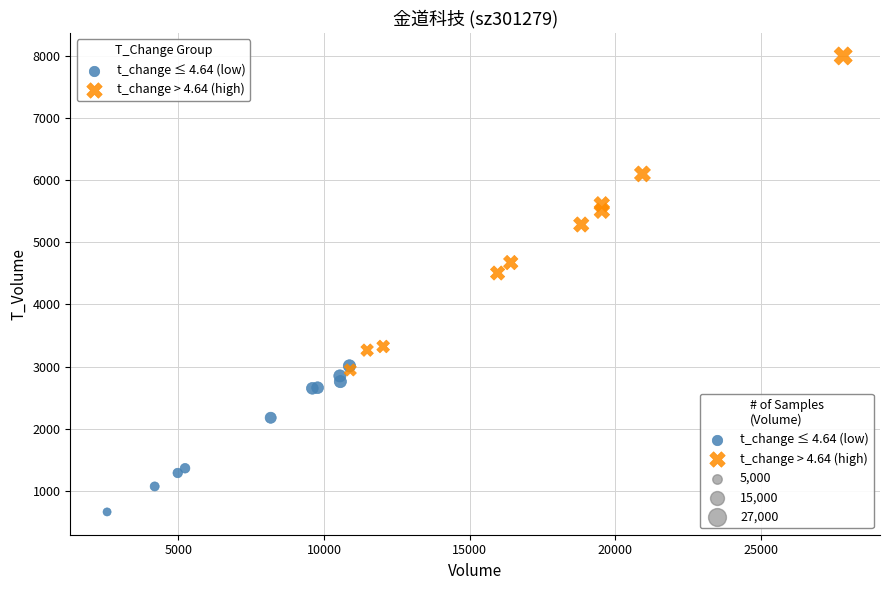

Which series contains the lowest Y value?

t_change ≤ 4.64 (low)